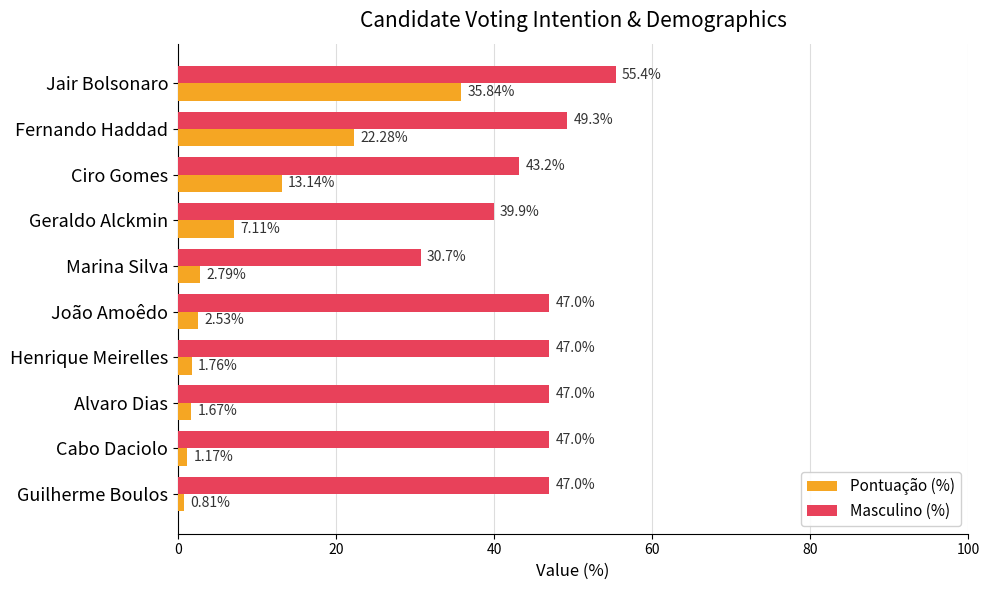

Rank the series by their maximum value, from highest to lowest.

Masculino (%), Pontuação (%)